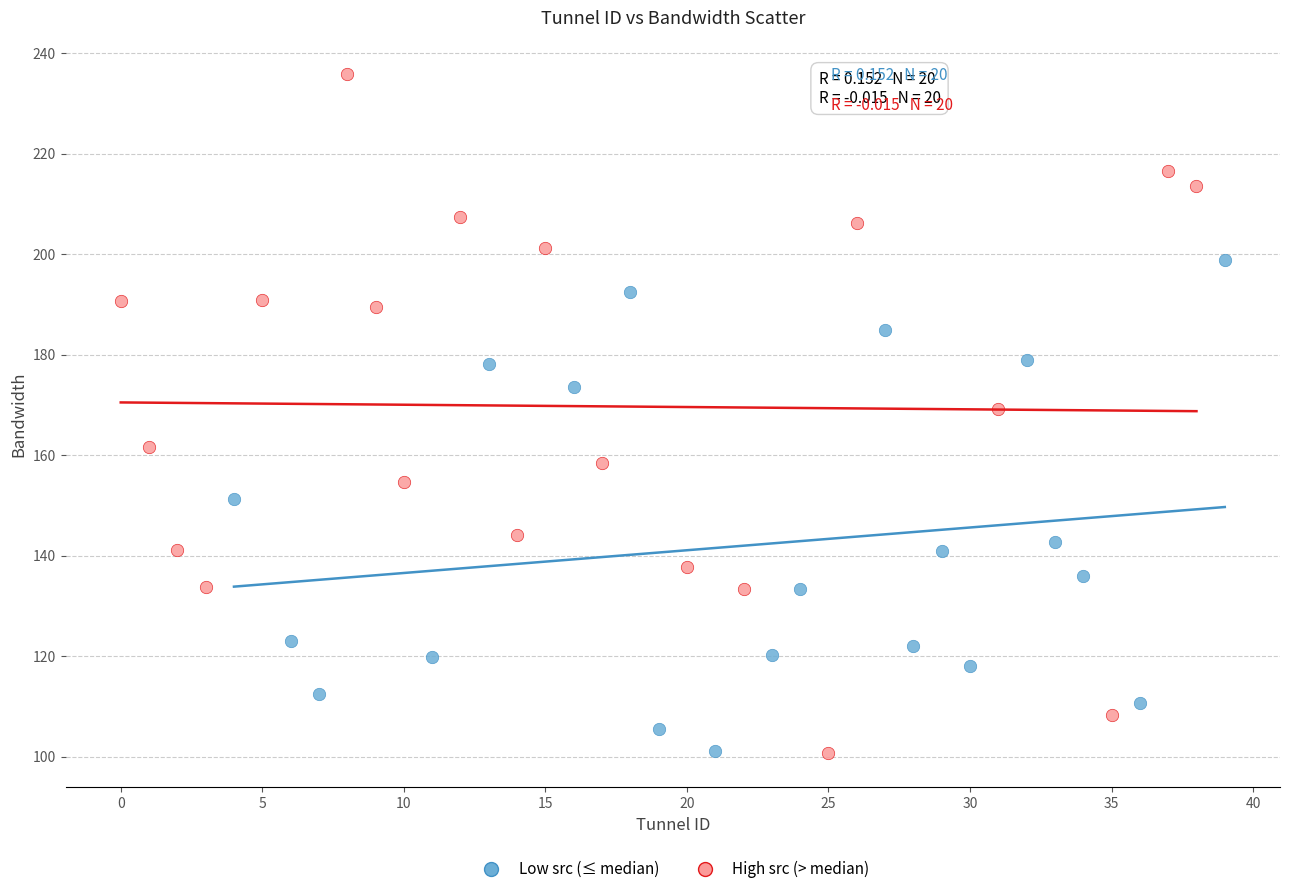

Which series has the widest spread of Y values?

High src (> median)